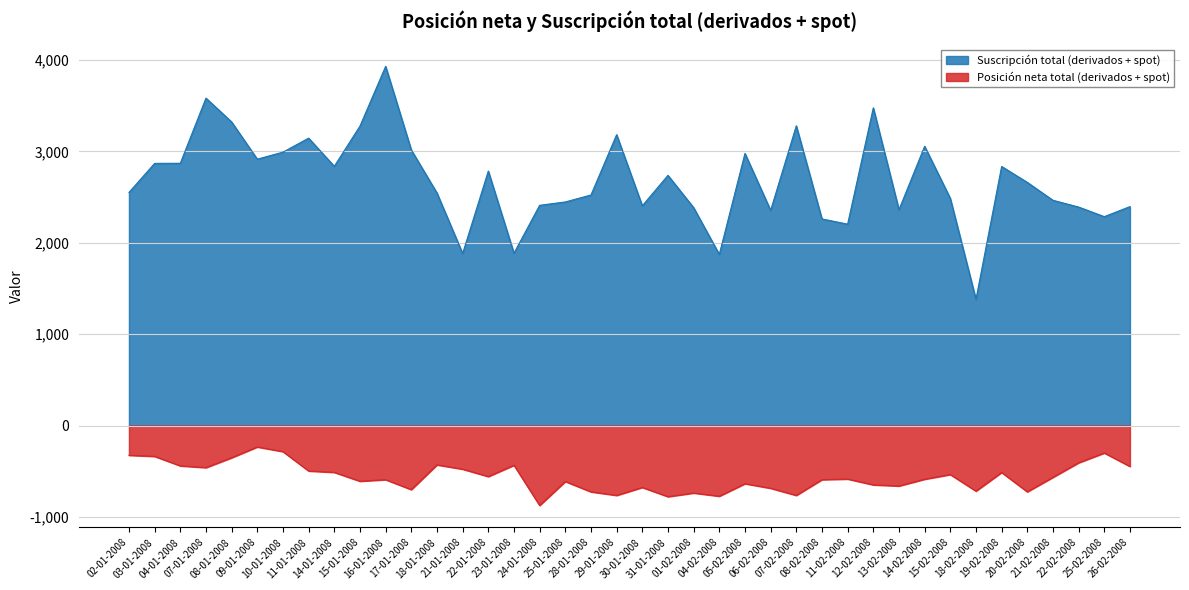

What is the minimum value for Suscripción total (derivados + spot)?

1381